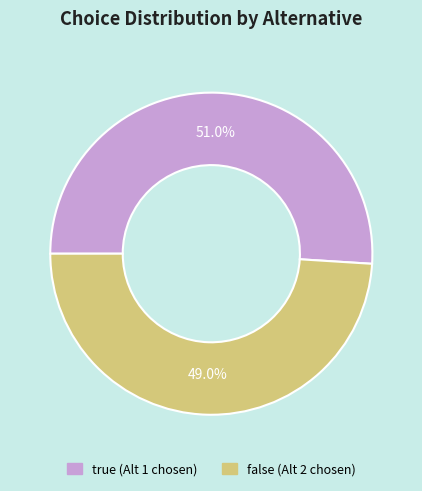

Combined, do false and true account for over 50%?

Yes